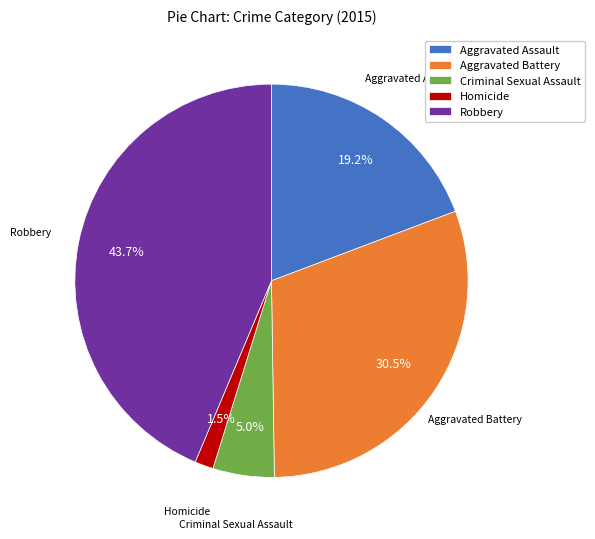

Which category has the smallest portion of the pie?

Homicide